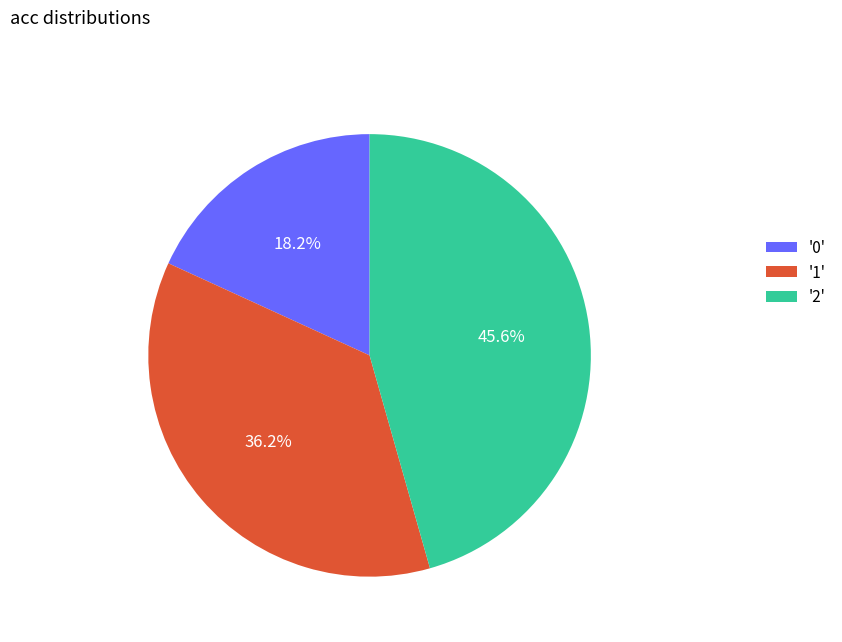

Rank the categories by value from lowest to highest.

'0', '1', '2'